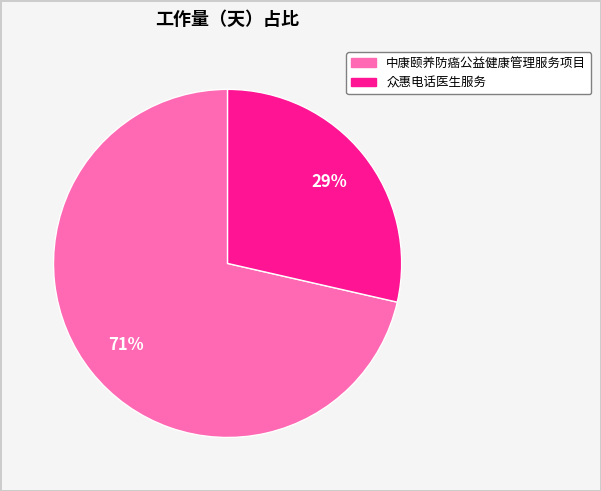

Which slice is the largest?

中康颐养防癌公益健康管理服务项目